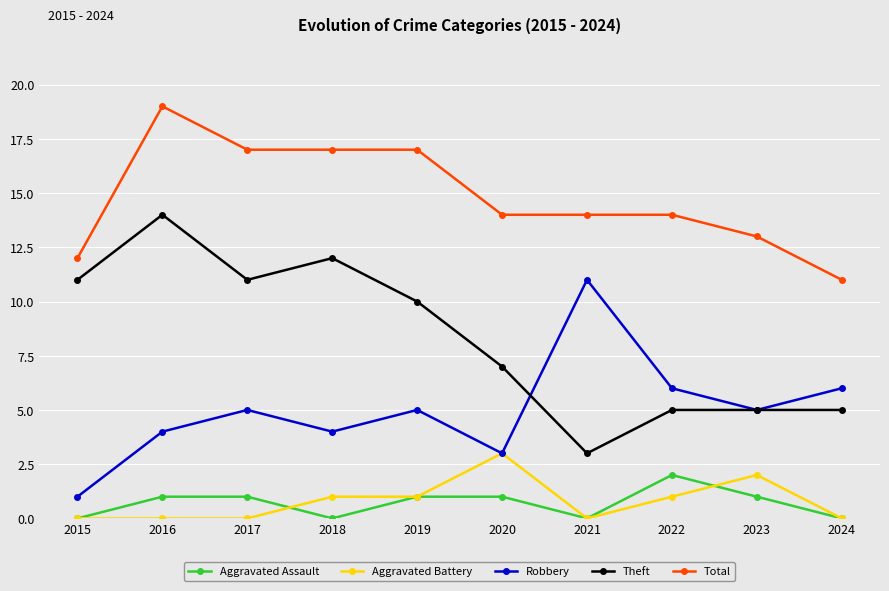

What is the difference between the maximum and minimum values in the Total series?

8